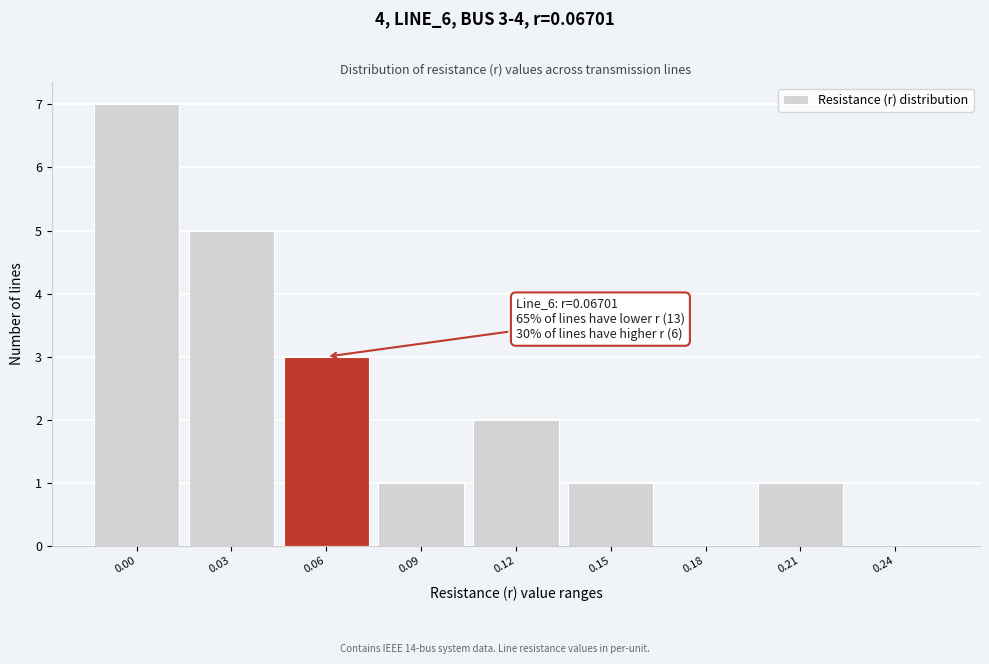

Reading left to right, extract all data points from this chart.

0.00=7	0.03=5	0.06=3	0.09=1	0.12=2	0.15=1	0.18=0	0.21=1	0.24=0